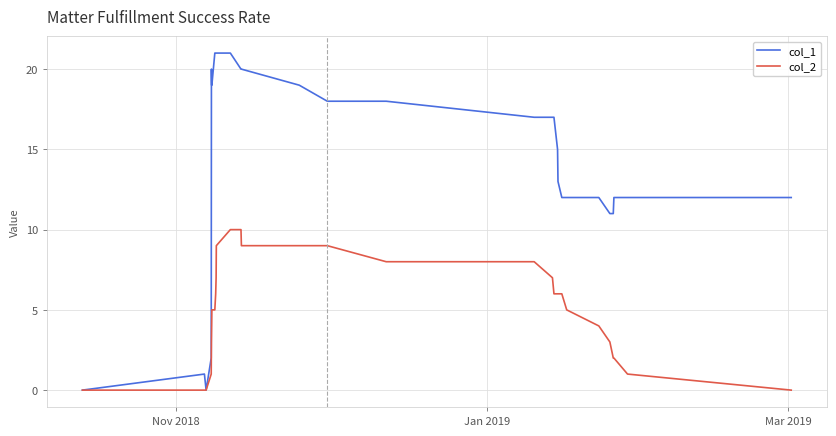

What is the average value of the col_1 series?

14